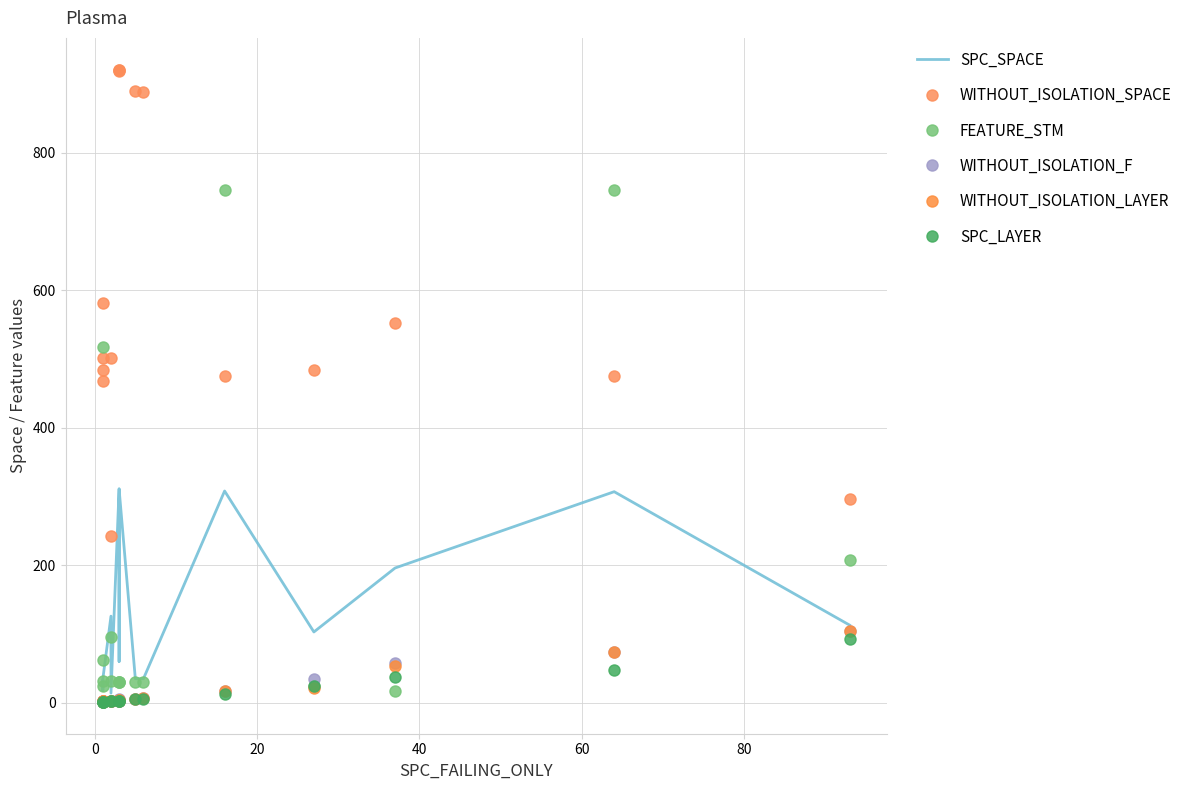

True or false: SPC_SPACE has more than 0 points higher than both neighbors.

True